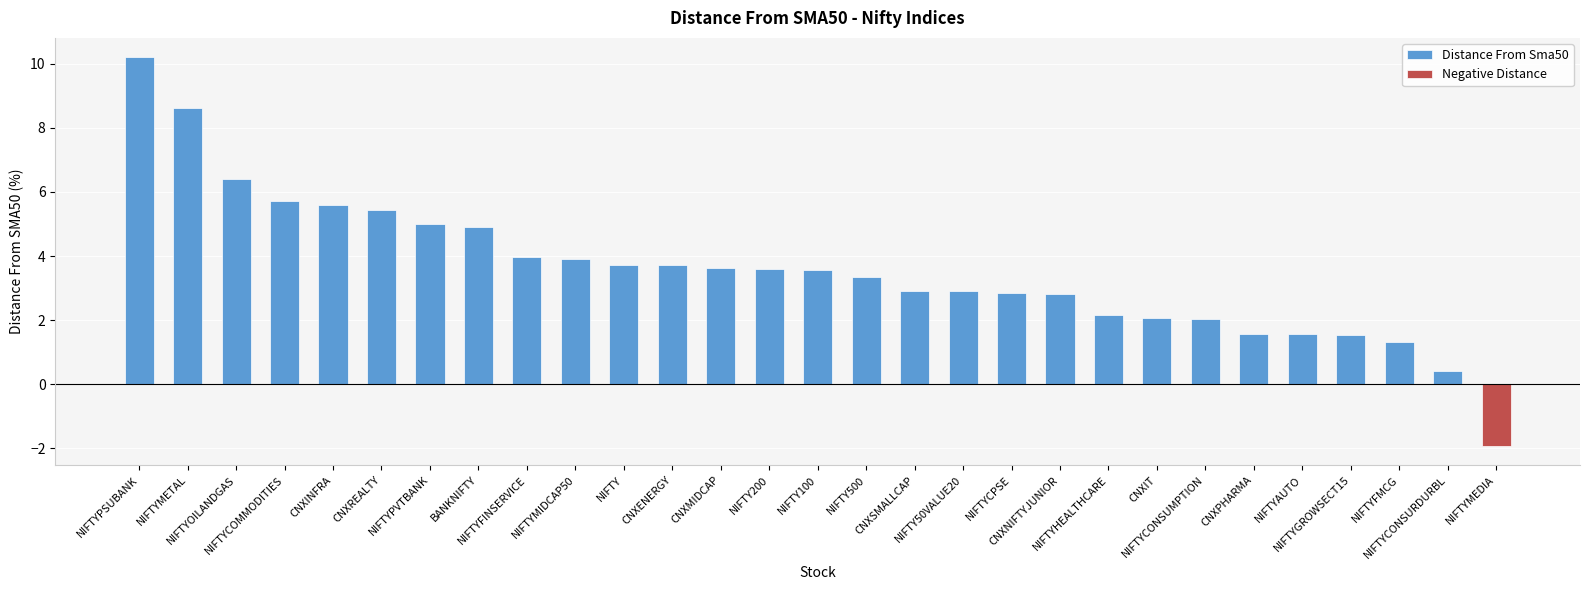

Is it true that the value at CNXIT is 2.1?

True